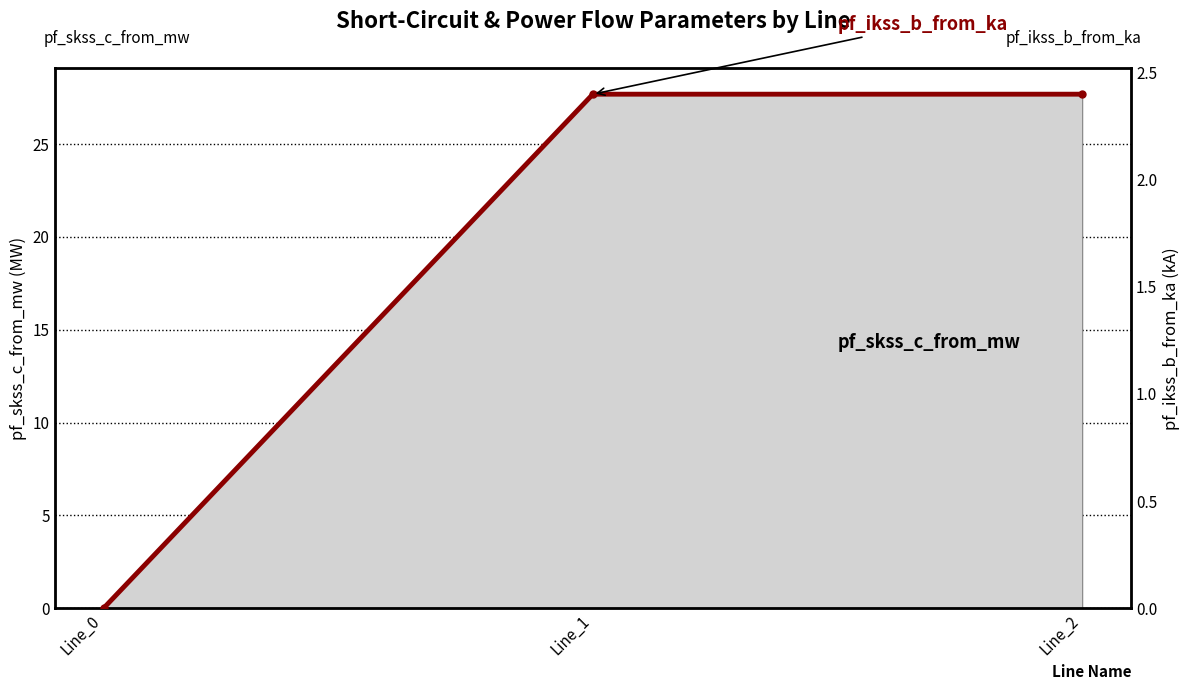

How many lines are shown in the chart?

1